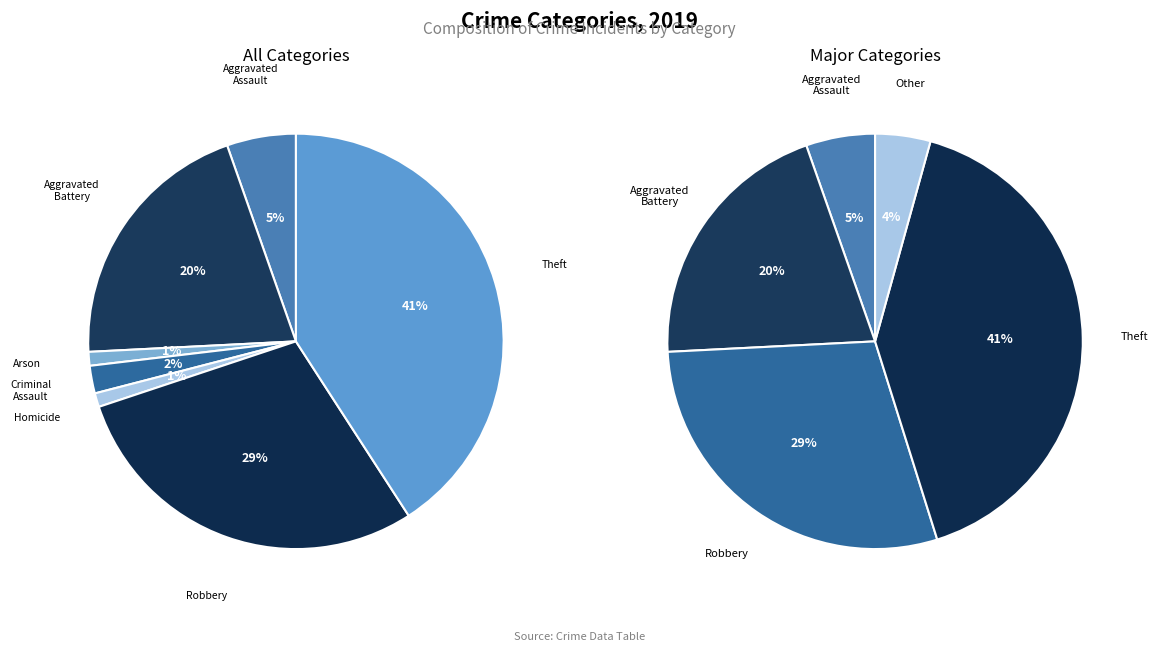

True or false: Total accounts for 56% of the total.

False